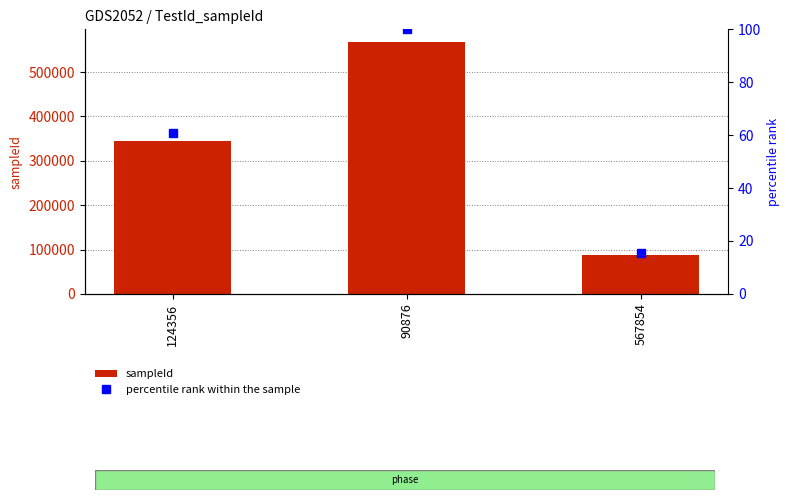

What is the label of the 1st bar from the right?

567854